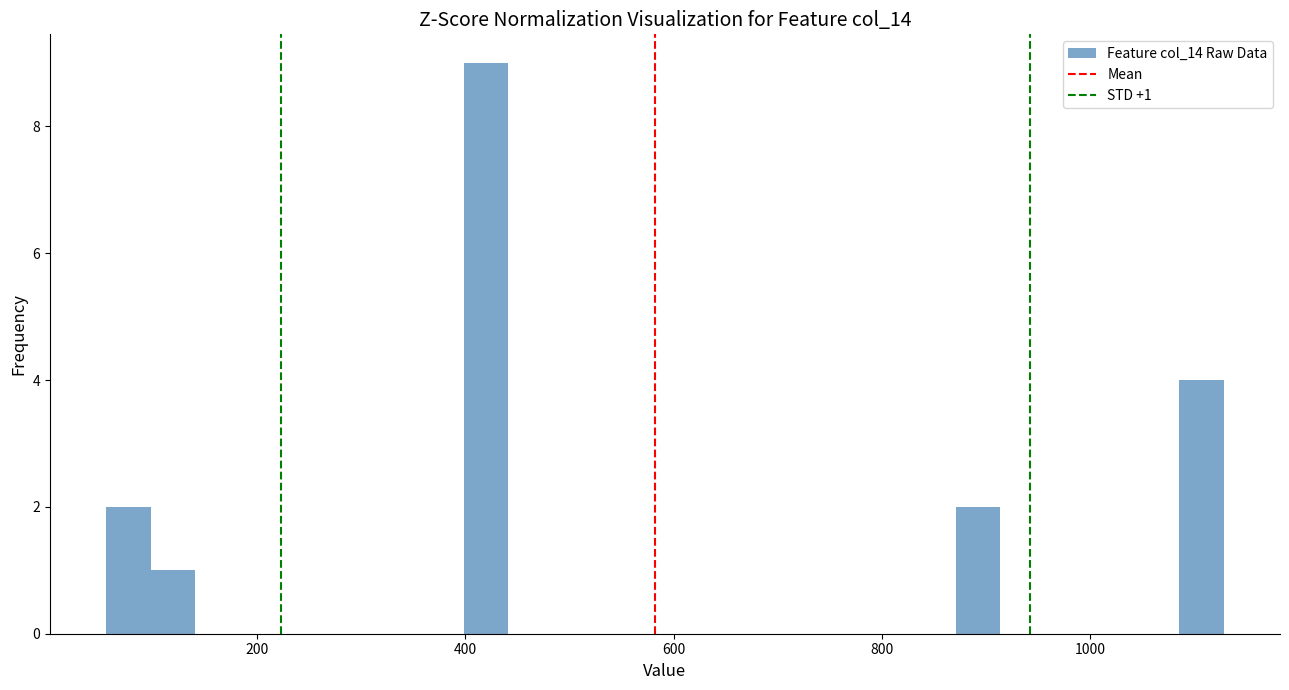

Around what value on the x-axis is the tallest bar? Give the approximate position of its centre, as read against the axis.

420